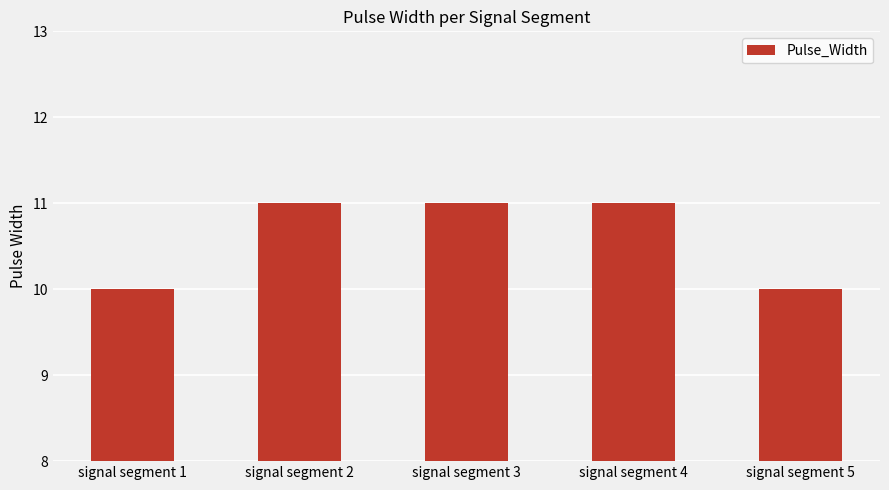

How many values are between 10 and 11?

5